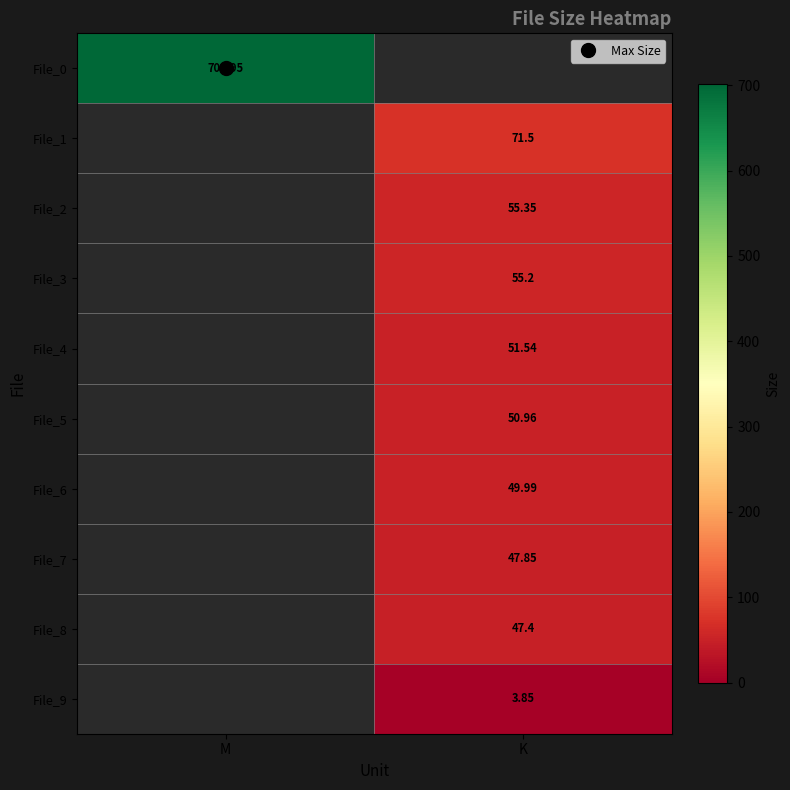

At how many categories does at least one series exceed 4?

2